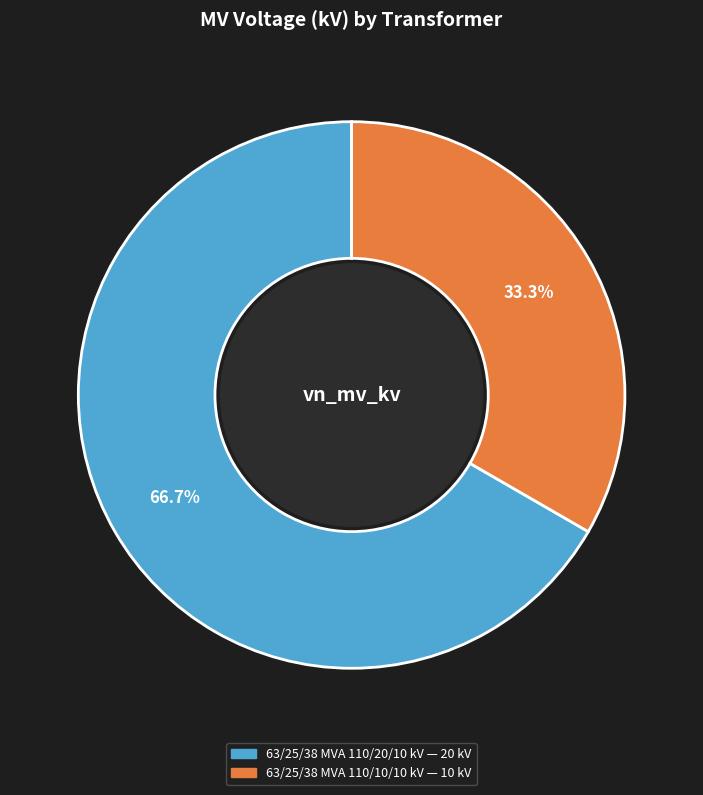

To the nearest percent, what portion does 63/25/38 MVA 110/20/10 kV represent?

67%